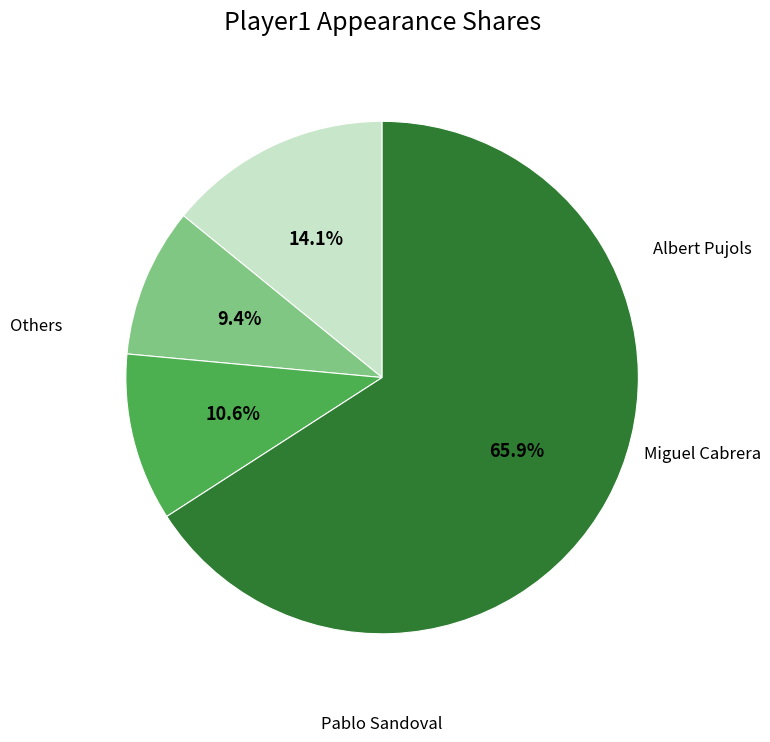

Is there any slice that represents more than half of the pie?

Yes